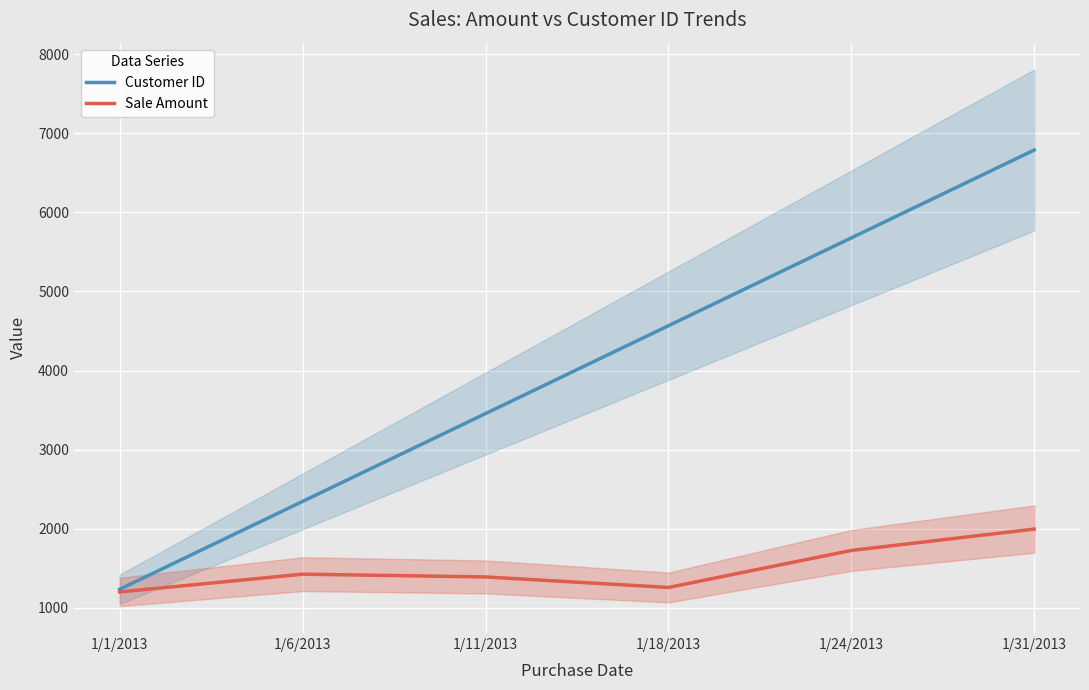

What is the total value across all series at 1/31/2013?

8784